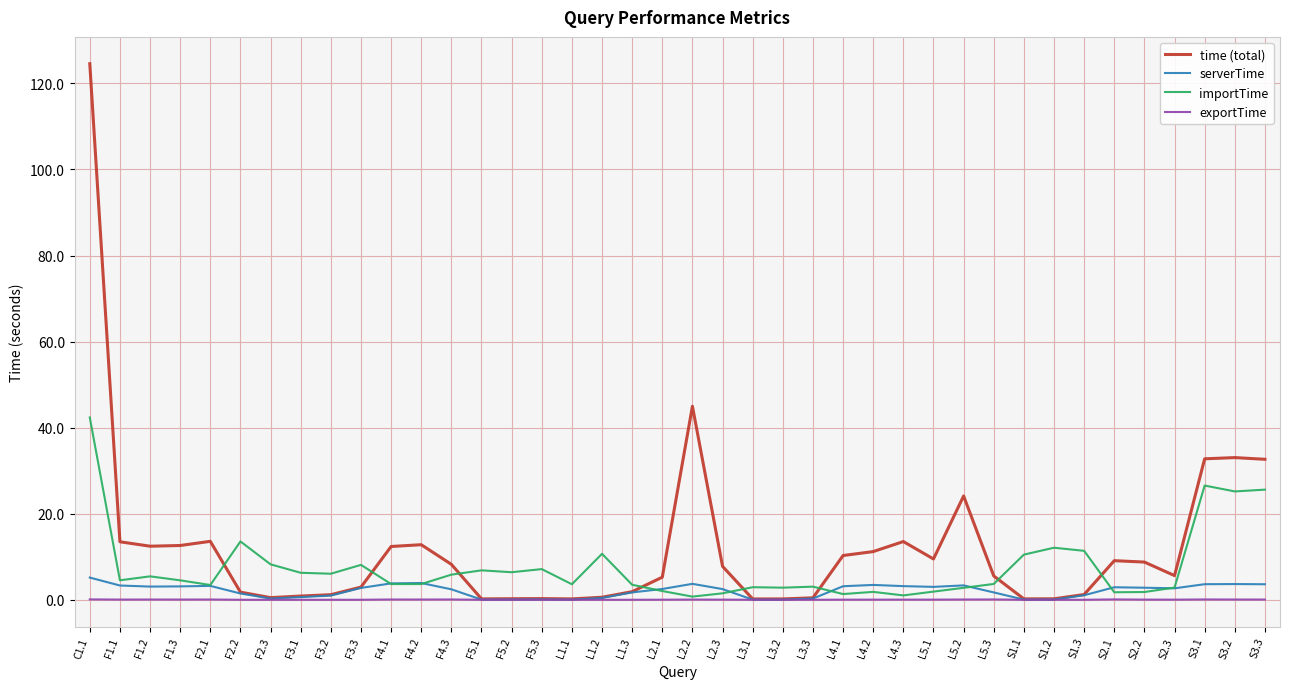

List the series in order of their overall mean, lowest first.

exportTime, serverTime, importTime, time (total)